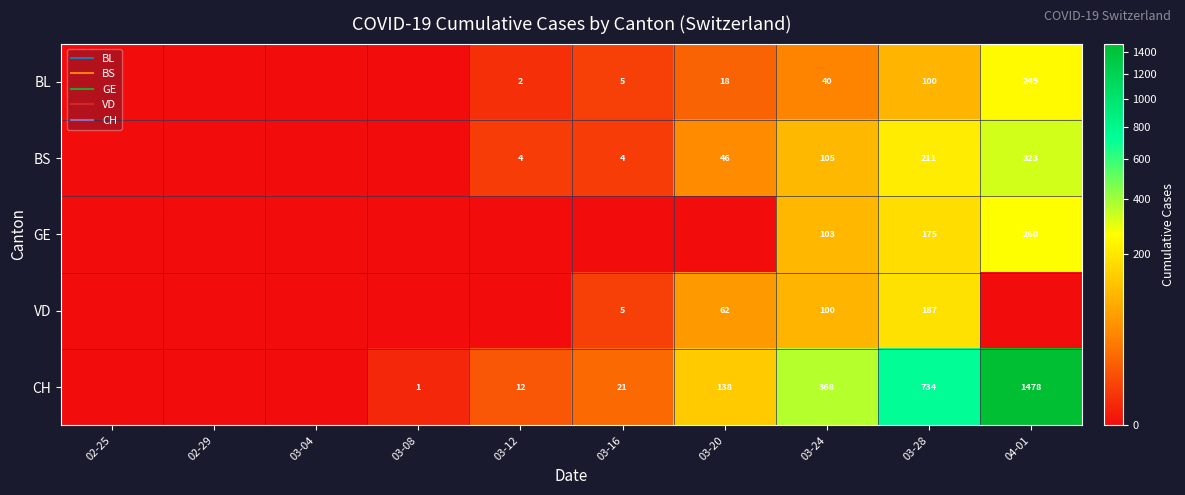

Is it true that GE equals 260 at 04-01?

True